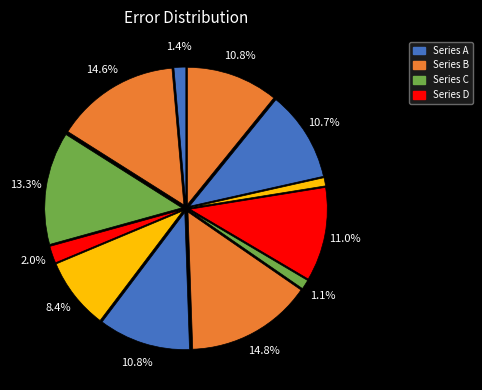

How many slices are in this pie chart?

12